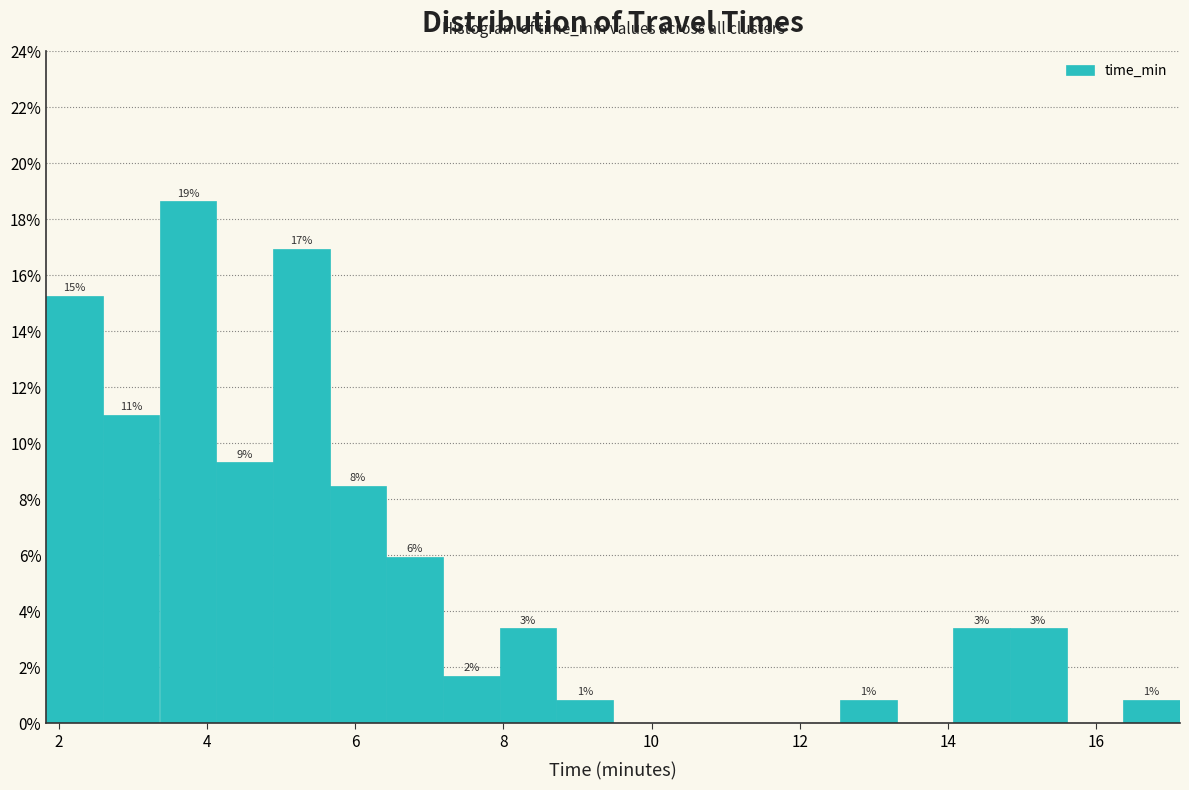

Read against the x-axis, roughly where is the centre of the tallest bar?

3.8